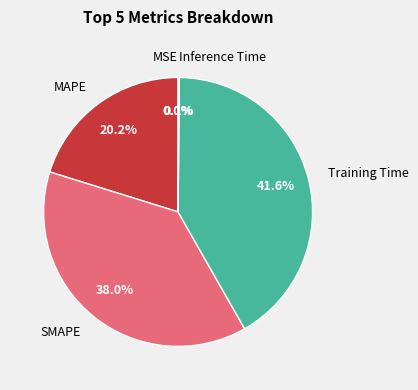

Between MAPE and Training Time, which is larger?

Training Time